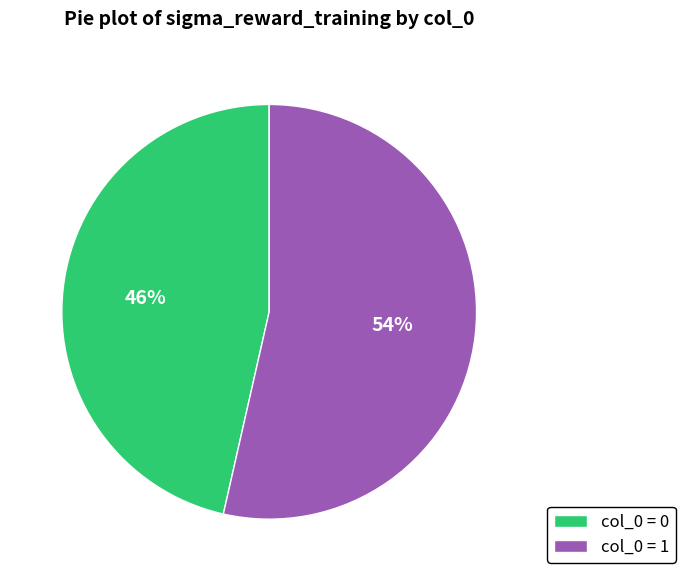

To the nearest percent, what is the combined percentage of col_0 = 0 and col_0 = 1?

100%